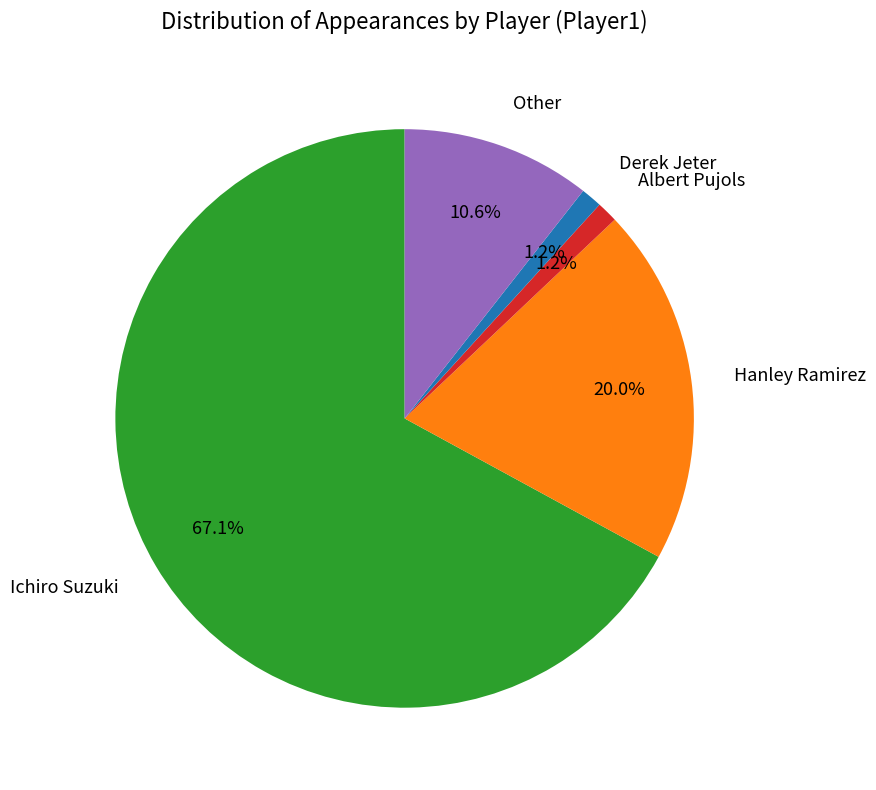

Is there a majority slice in this chart?

Yes